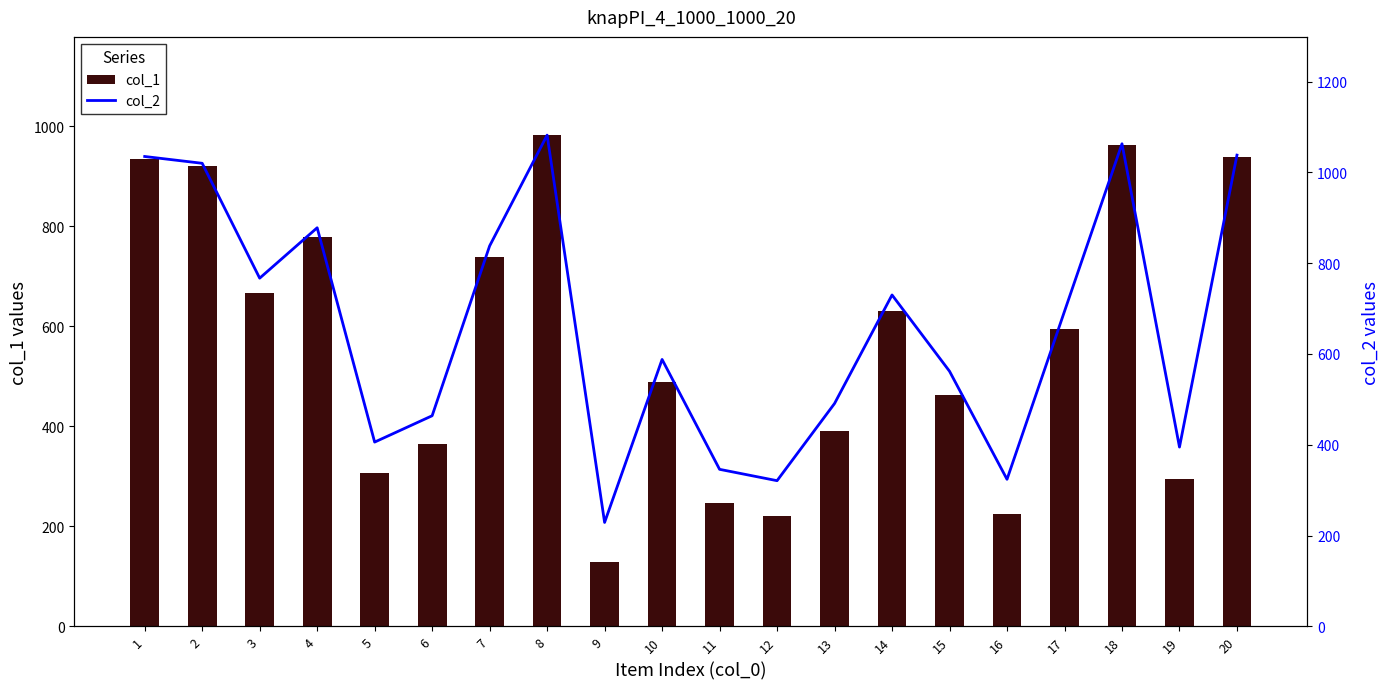

Reading left to right, transcribe all the data shown in this chart.

col_1: 1=935	2=920	3=667	4=778	5=306	6=364	7=738	8=982	9=129	10=488	11=246	12=221	13=391	14=630	15=462	16=224	17=594	18=963	19=295	20=938
col_2: 1=1035	2=1020	3=767	4=878	5=406	6=464	7=838	8=1082	9=229	10=588	11=346	12=321	13=491	14=730	15=562	16=324	17=694	18=1063	19=395	20=1038